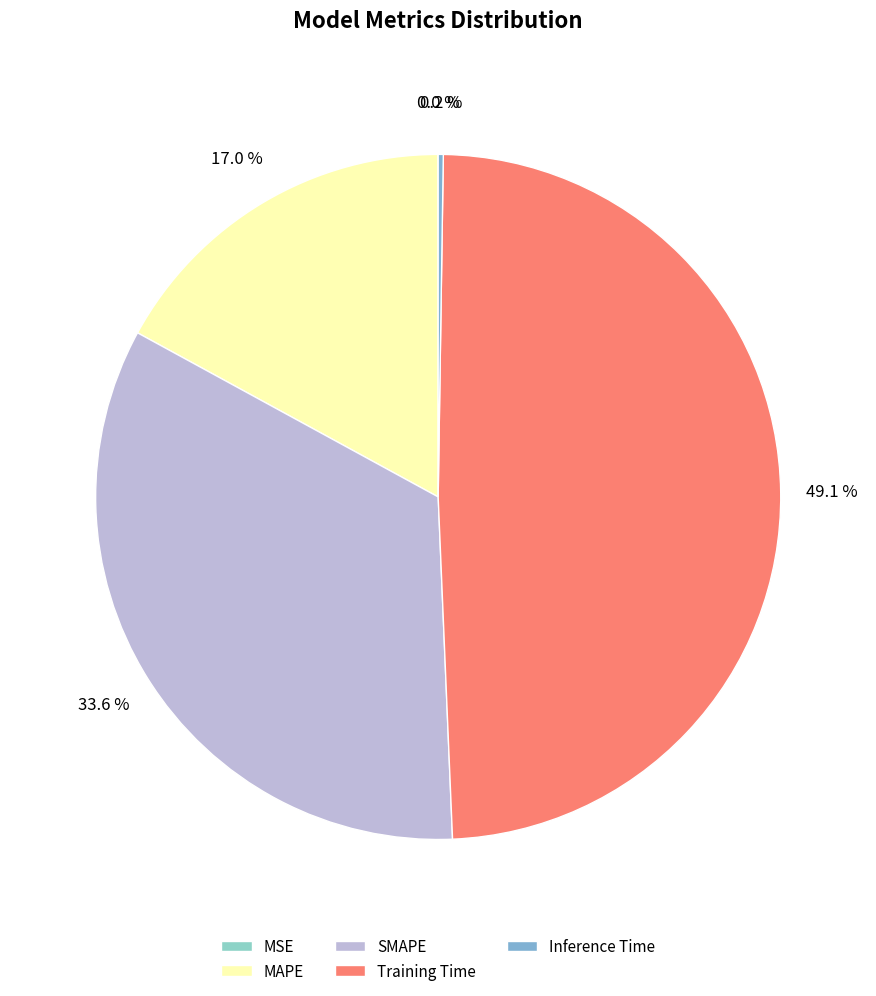

Combined, do Inference Time and Training Time account for over 50%?

No